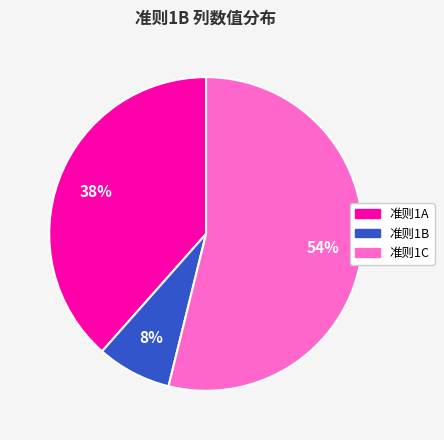

What percentage is the 准则1B slice, to the nearest percent?

8%